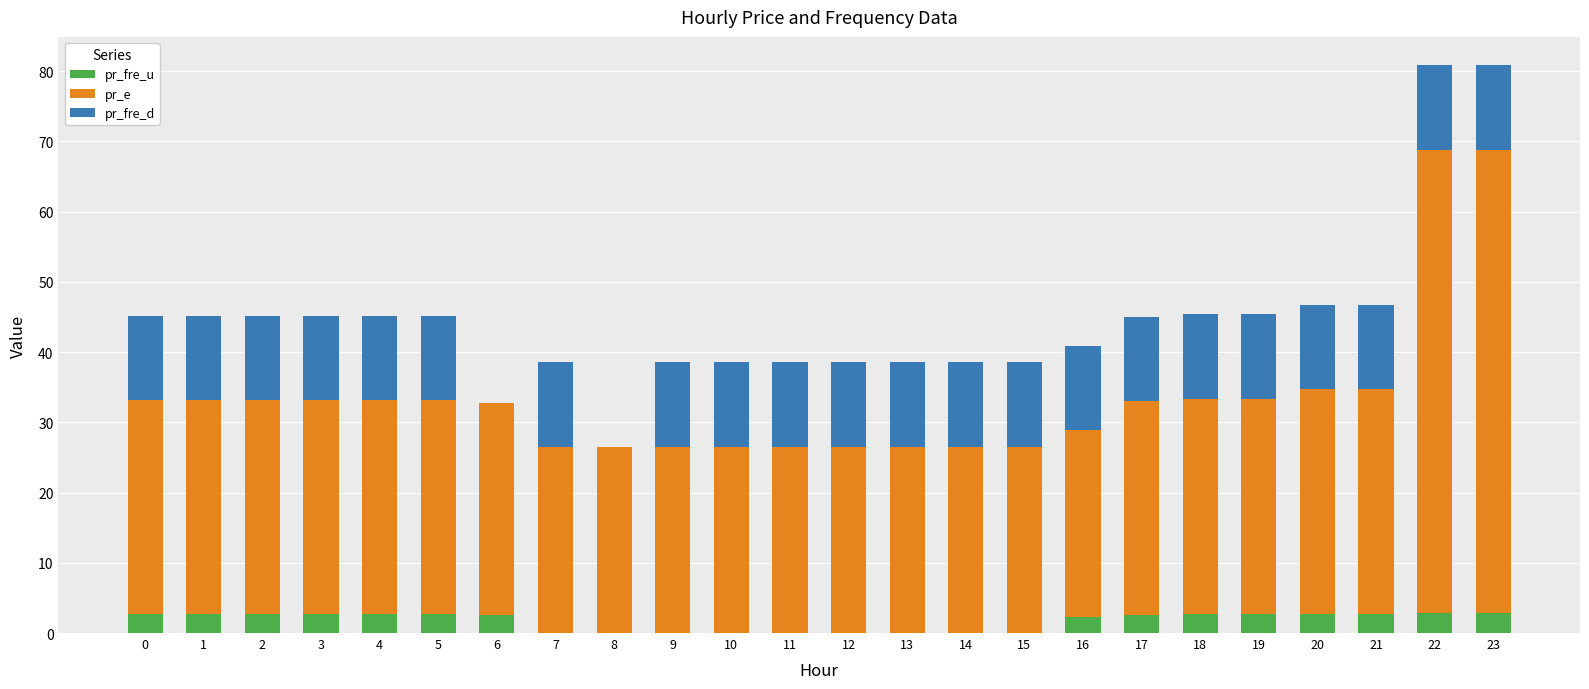

The pr_fre_u series shows 0.0 at 14. True or false?

True